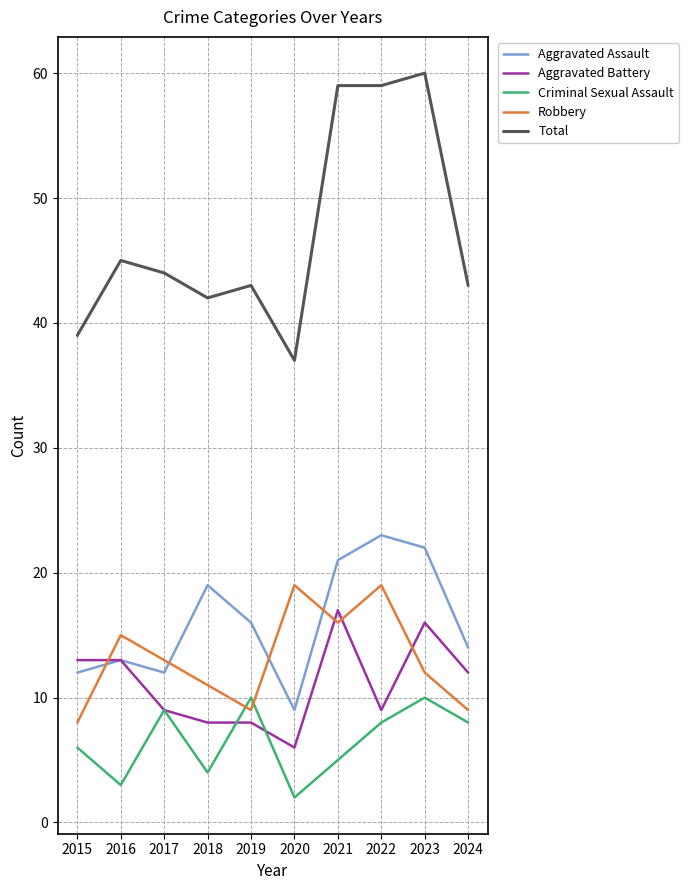

What is the total value across all series at 2017?

87